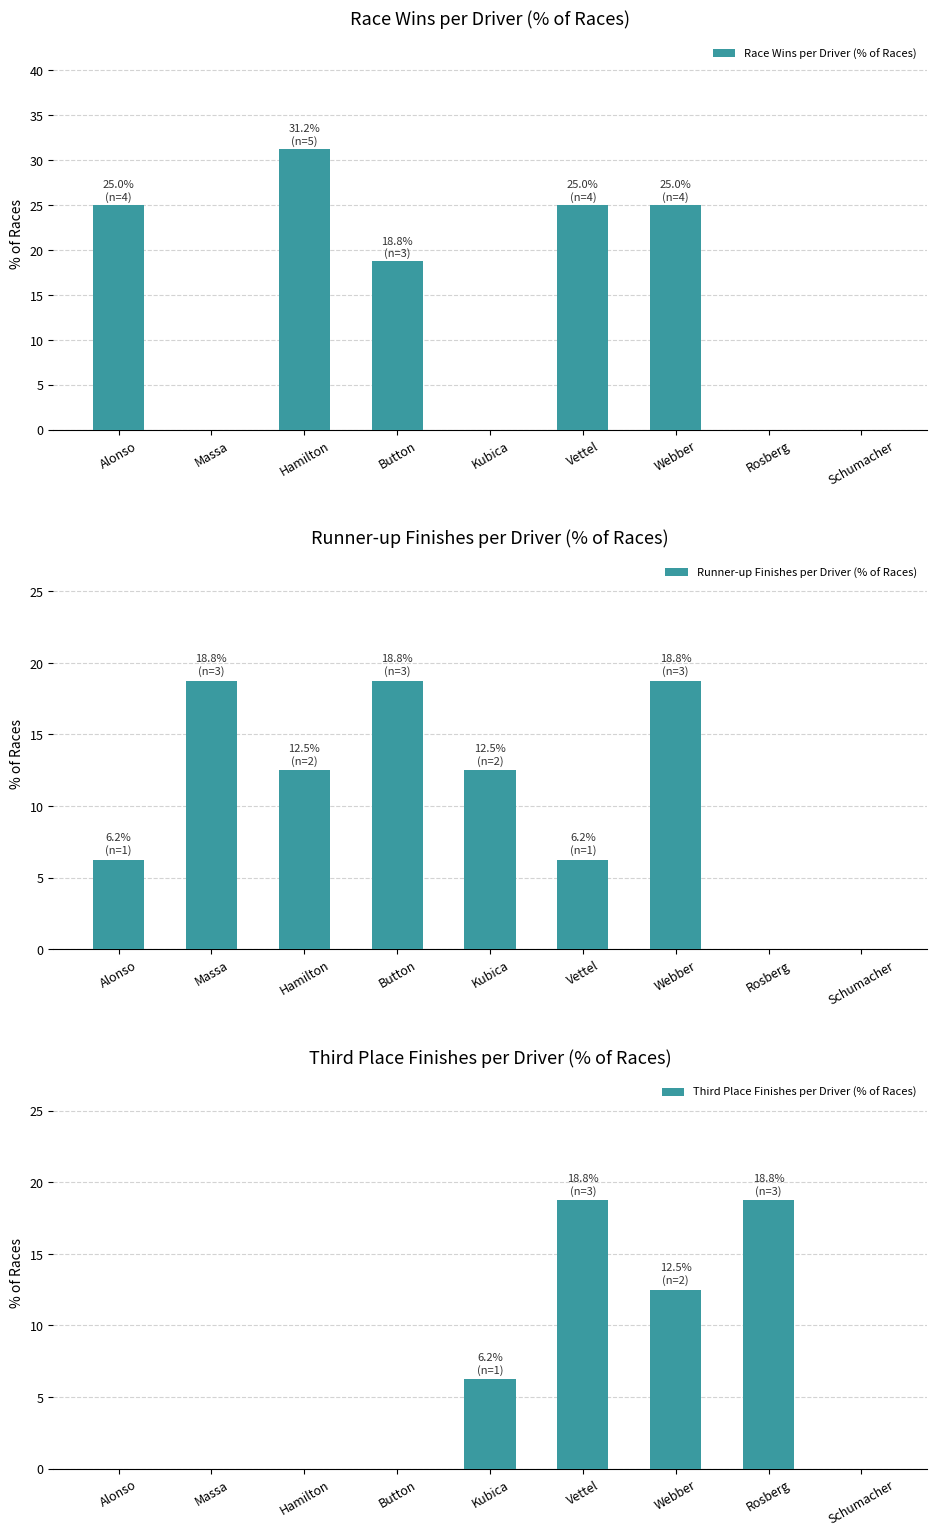

True or false: Runner-up Finishes per Driver (% of Races) has a value of 6.2 at Vettel.

True